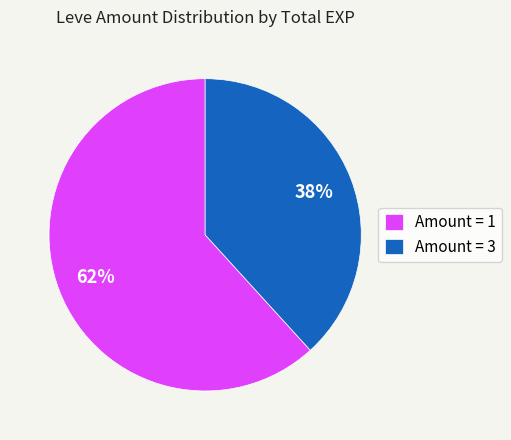

Count the number of slices in the pie.

2